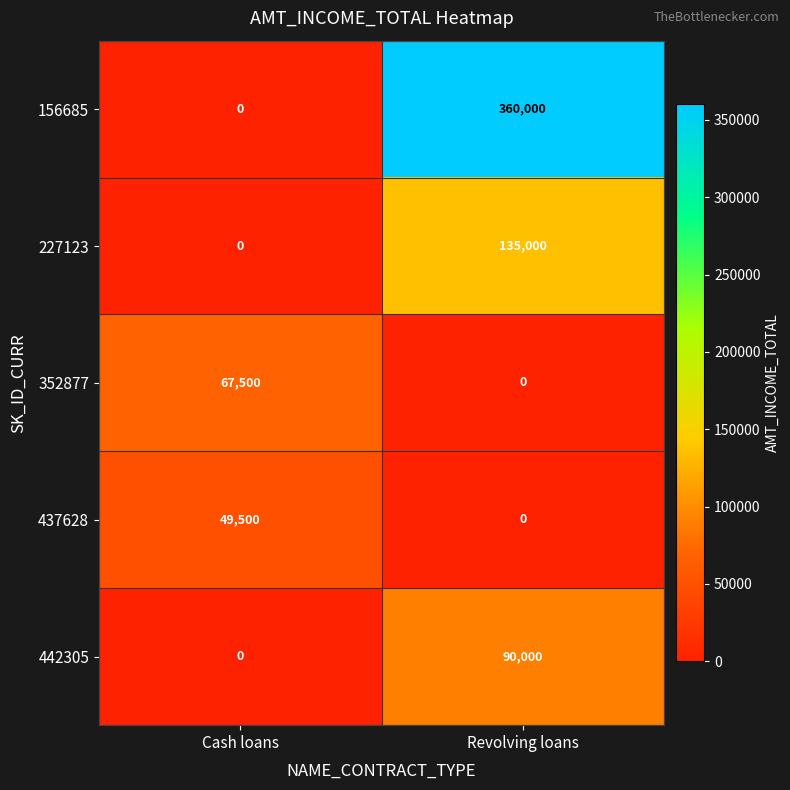

At which category does the chart reach its peak across all series?

Revolving loans